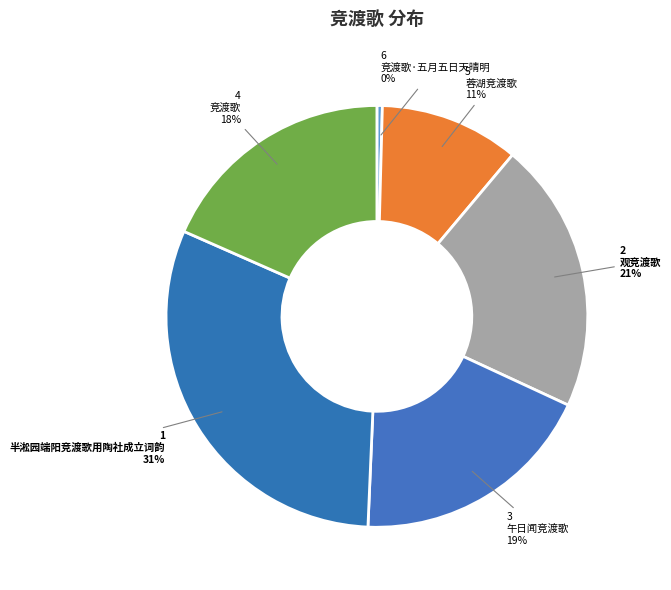

Is 午日闻竞渡歌 the majority of the pie?

No